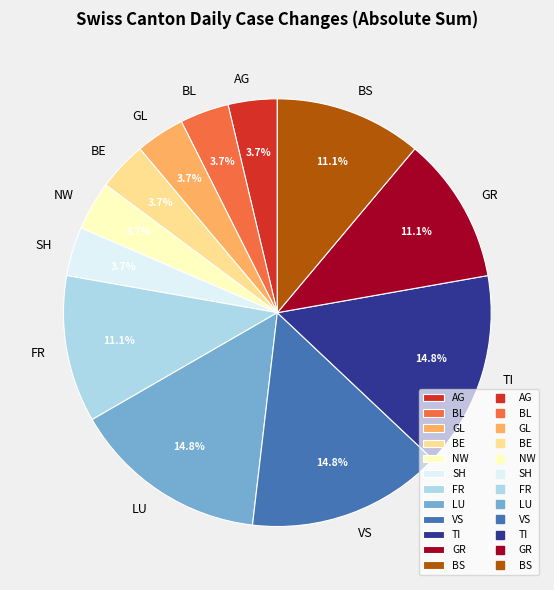

Is BS the majority of the pie?

No